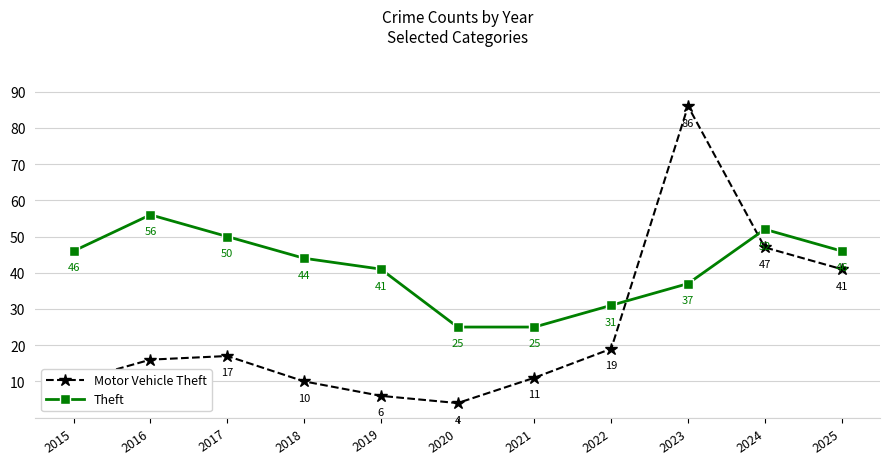

What is the sum of the Theft values at 2021 and 2015?

71